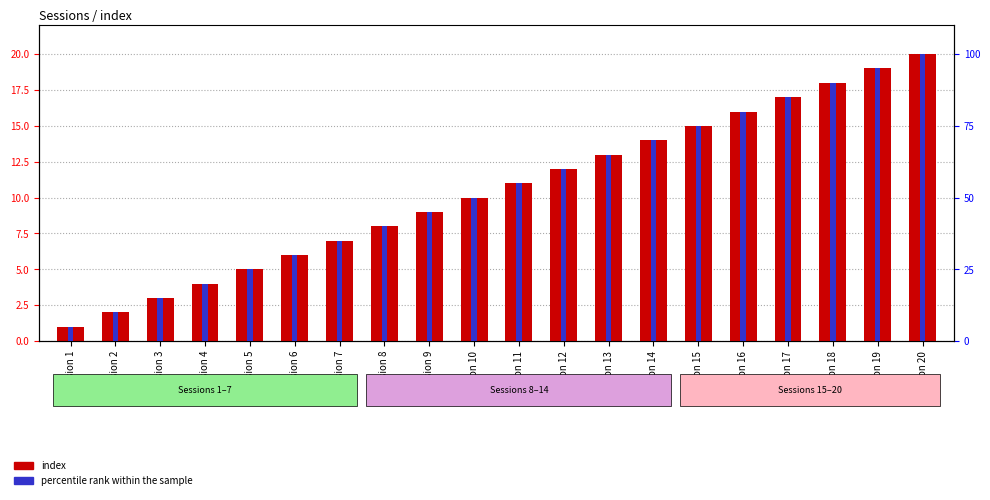

At which category does the chart reach its minimum across all series?

Session 1